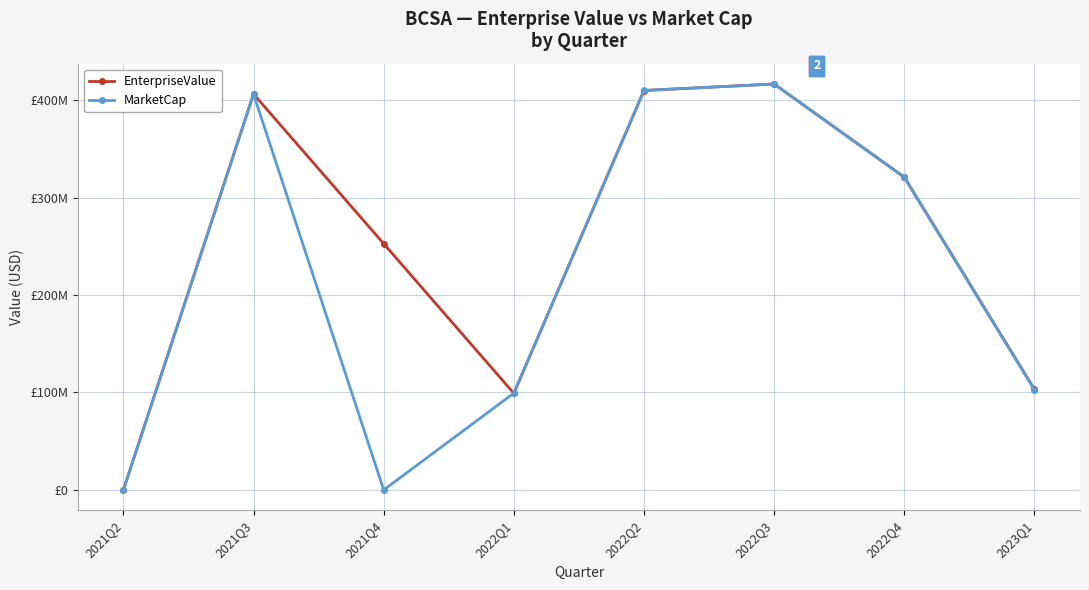

Rank the series by their average value, from highest to lowest.

EnterpriseValue, MarketCap